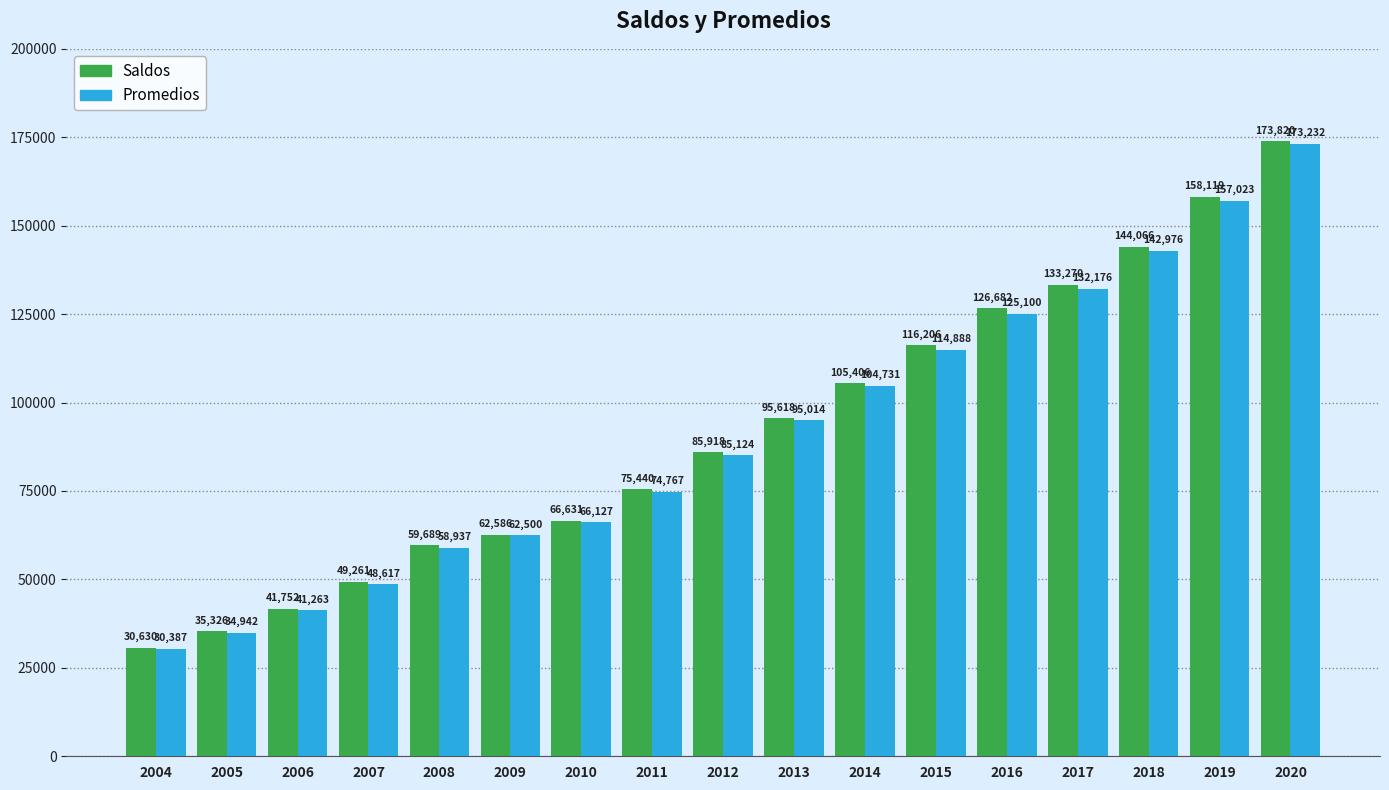

The Promedios series shows 15499 at 2005. True or false?

False